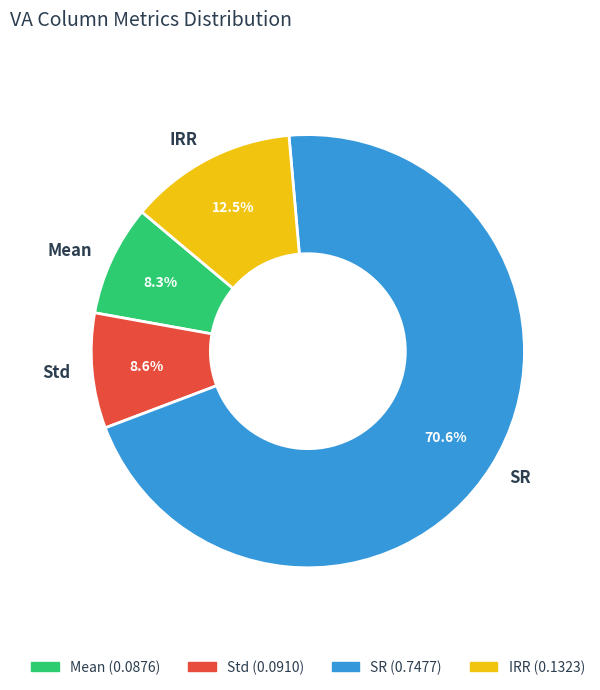

The Std slice represents 2% of the pie. True or false?

False